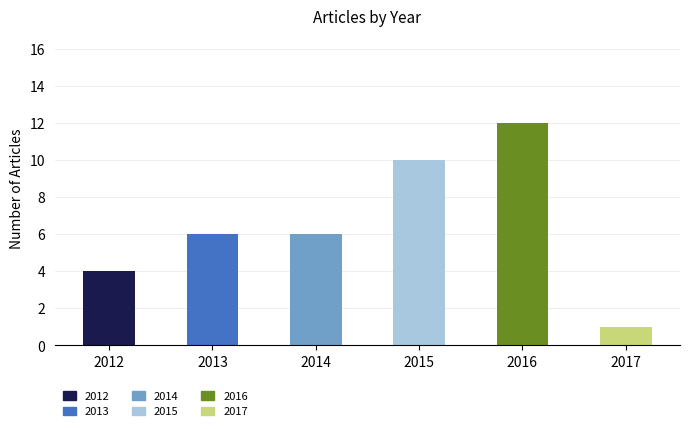

At which label does 2012 reach its peak?

2012